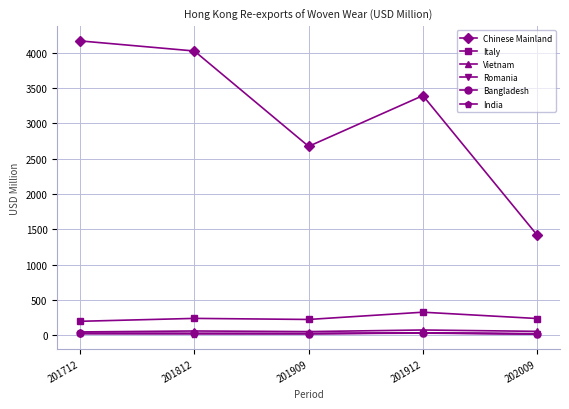

Which label corresponds to the largest value in the chart?

201712